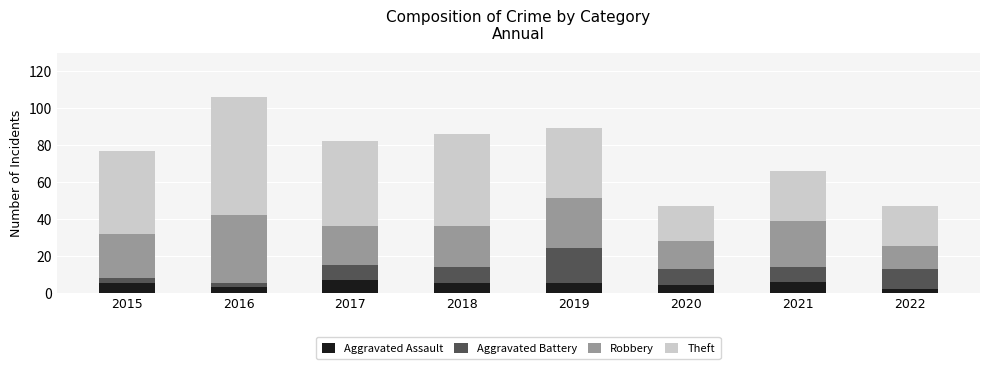

What is the average value of the Aggravated Assault series?

5